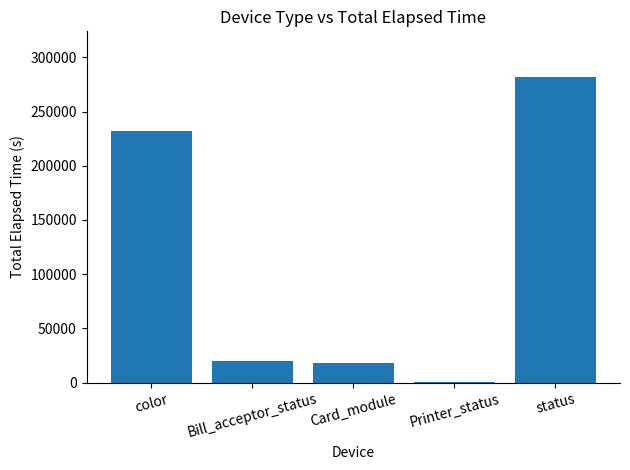

What is the ratio of the value at status to the value at Card_module?

15.4